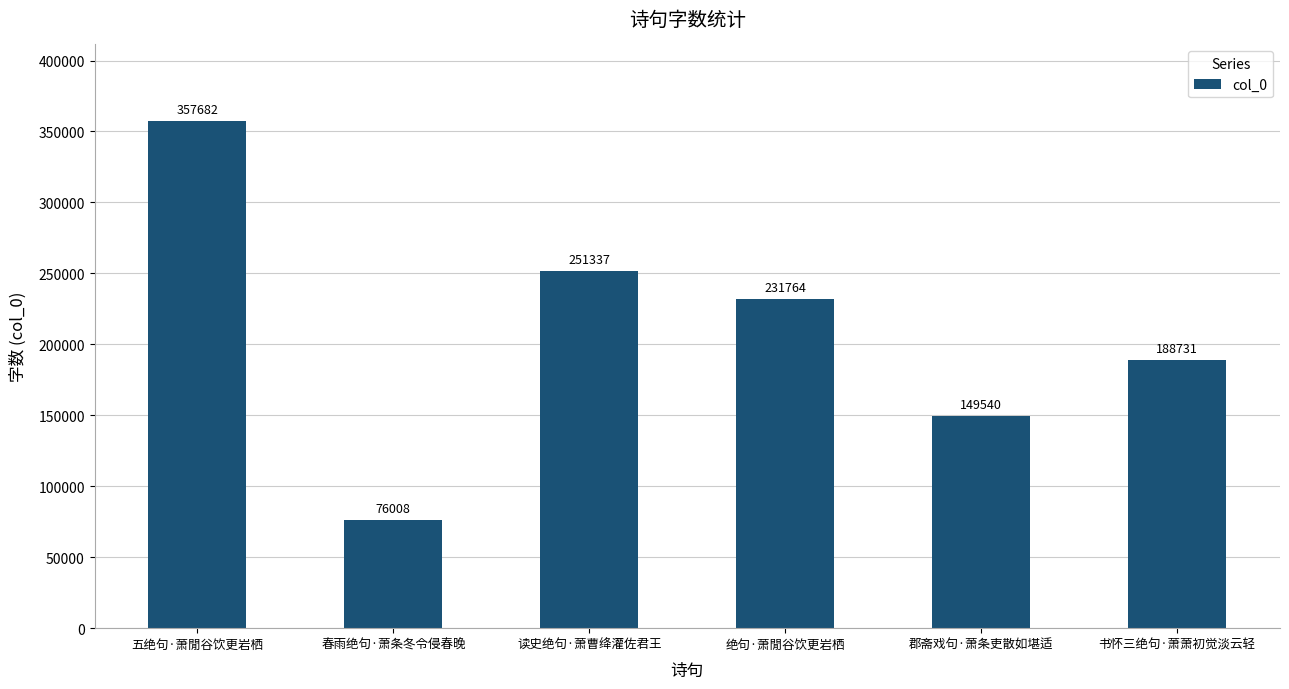

What is the sum of all values?

1255062